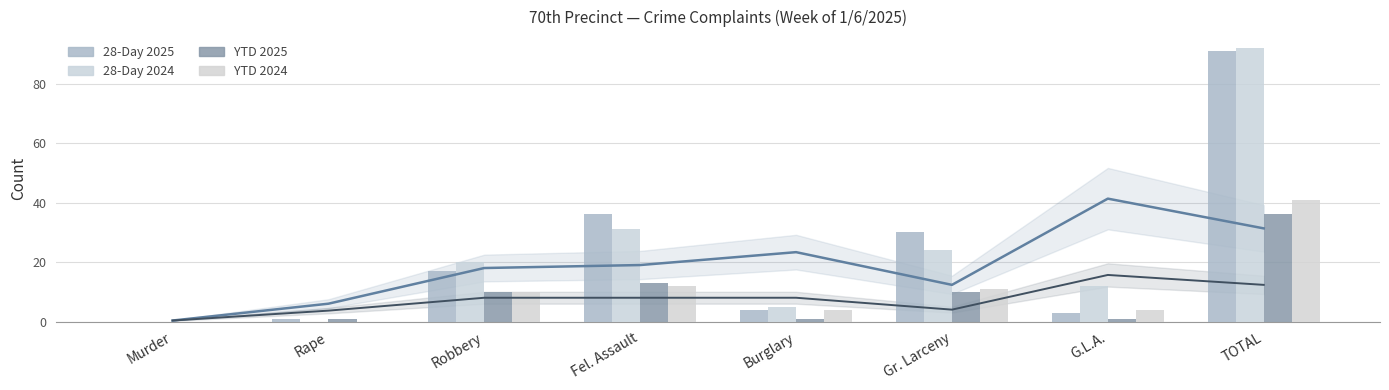

Reading right to left, extract all data points from this chart.

28-Day 2025 trend: 31.3	41.3	12.3	23.3	19.0	18.0	6.0	0.3
YTD 2025 trend: 12.3	15.7	4.0	8.0	8.0	8.0	3.7	0.3
28-Day 2025: 91.0	3.0	30.0	4.0	36.0	17.0	1.0	0.0
28-Day 2024: 92.0	12.0	24.0	5.0	31.0	20.0	0.0	0.0
YTD 2025: 36.0	1.0	10.0	1.0	13.0	10.0	1.0	0.0
YTD 2024: 41.0	4.0	11.0	4.0	12.0	10.0	0.0	0.0